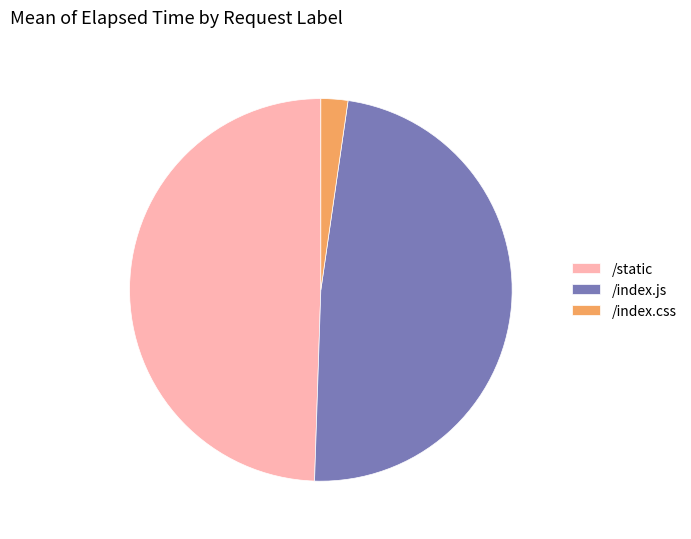

Do /static and /index.css together represent more than half of the pie?

Yes